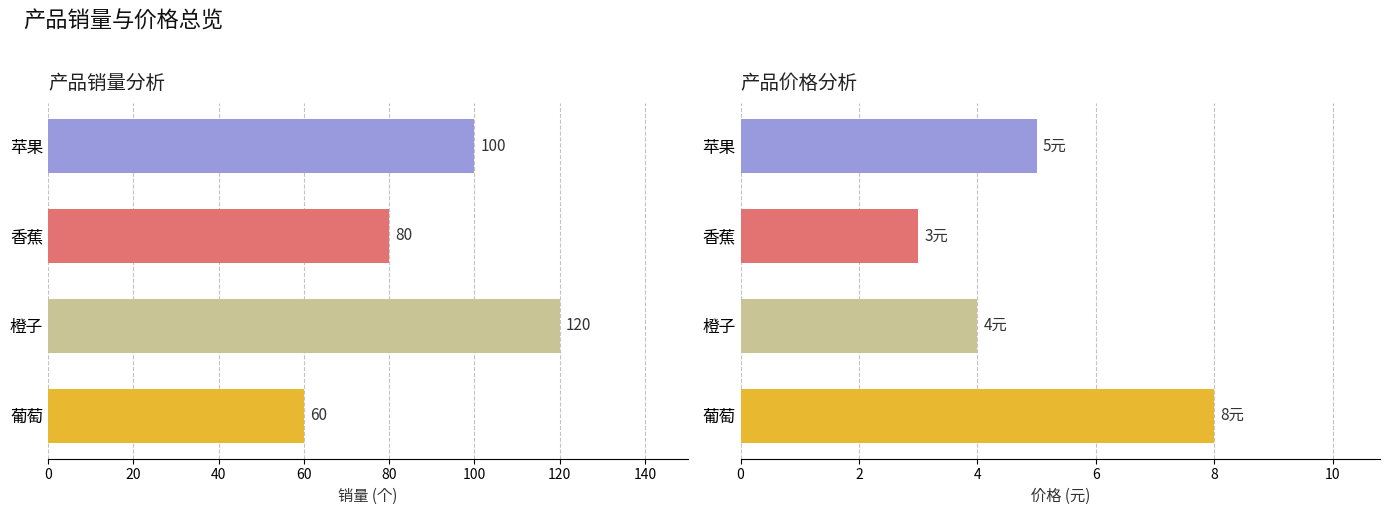

How many 销量 values are between 80 and 120?

3